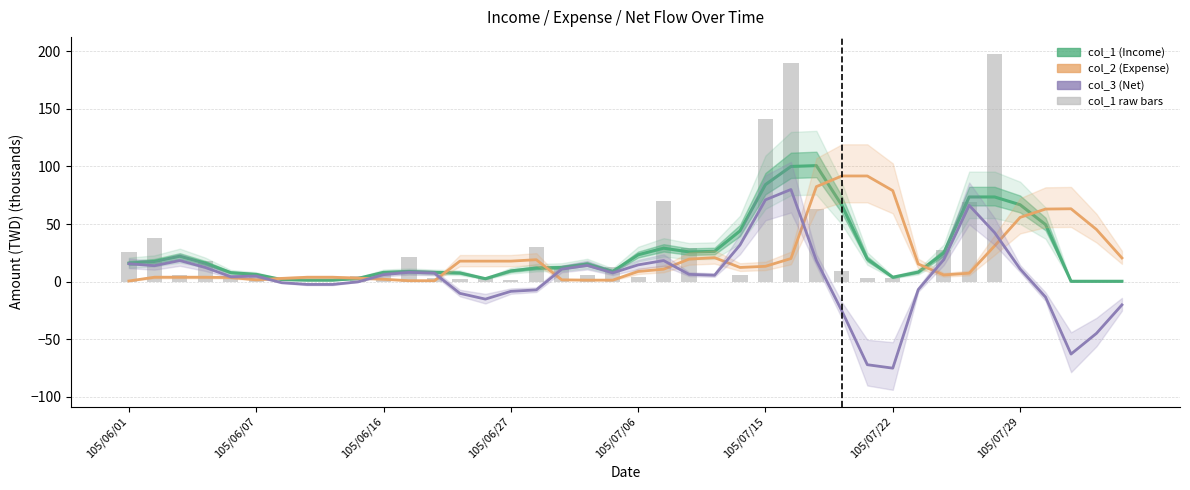

What is the sum of all col_3 (Net) values?

137.2